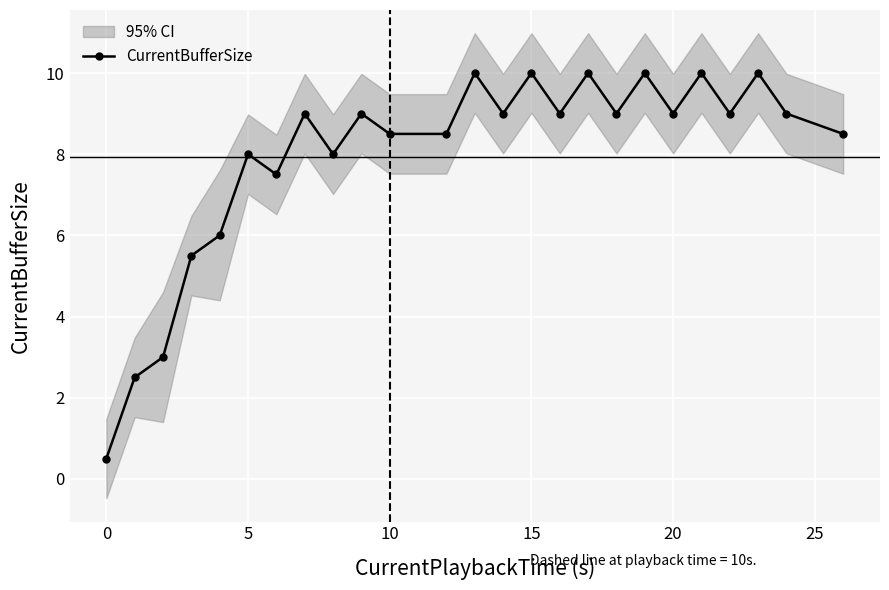

Reading left to right, extract all data points from this chart.

0.5	2.5	3.0	5.5	6.0	8.0	7.5	9.0	8.0	9.0	8.5	8.5	10.0	9.0	10.0	9.0	10.0	9.0	10.0	9.0	10.0	9.0	10.0	9.0	8.5